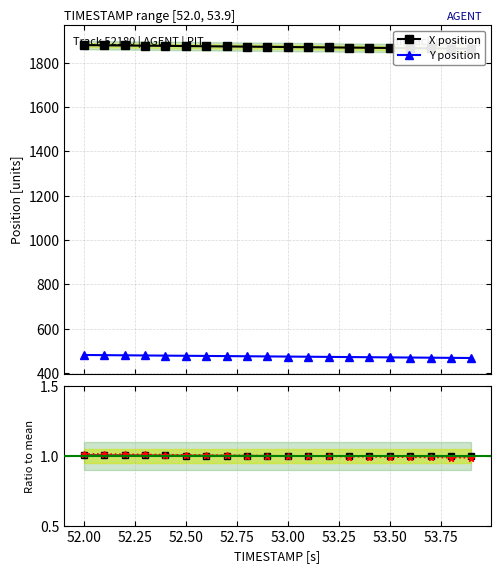

What is the value of the Y position point at the 11th from the left?

474.7